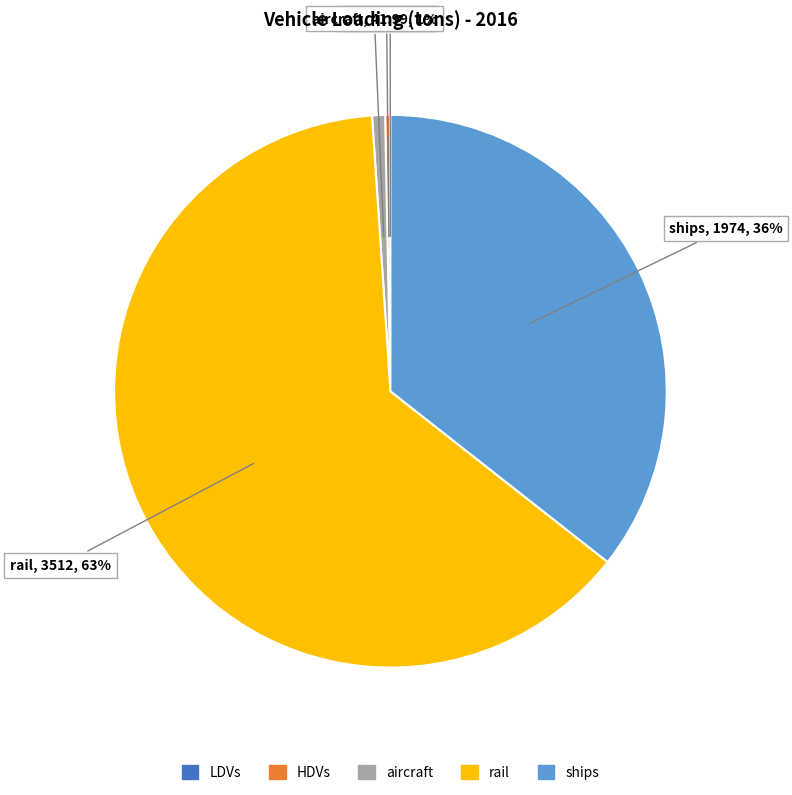

Combined, do rail and HDVs account for over 50%?

Yes